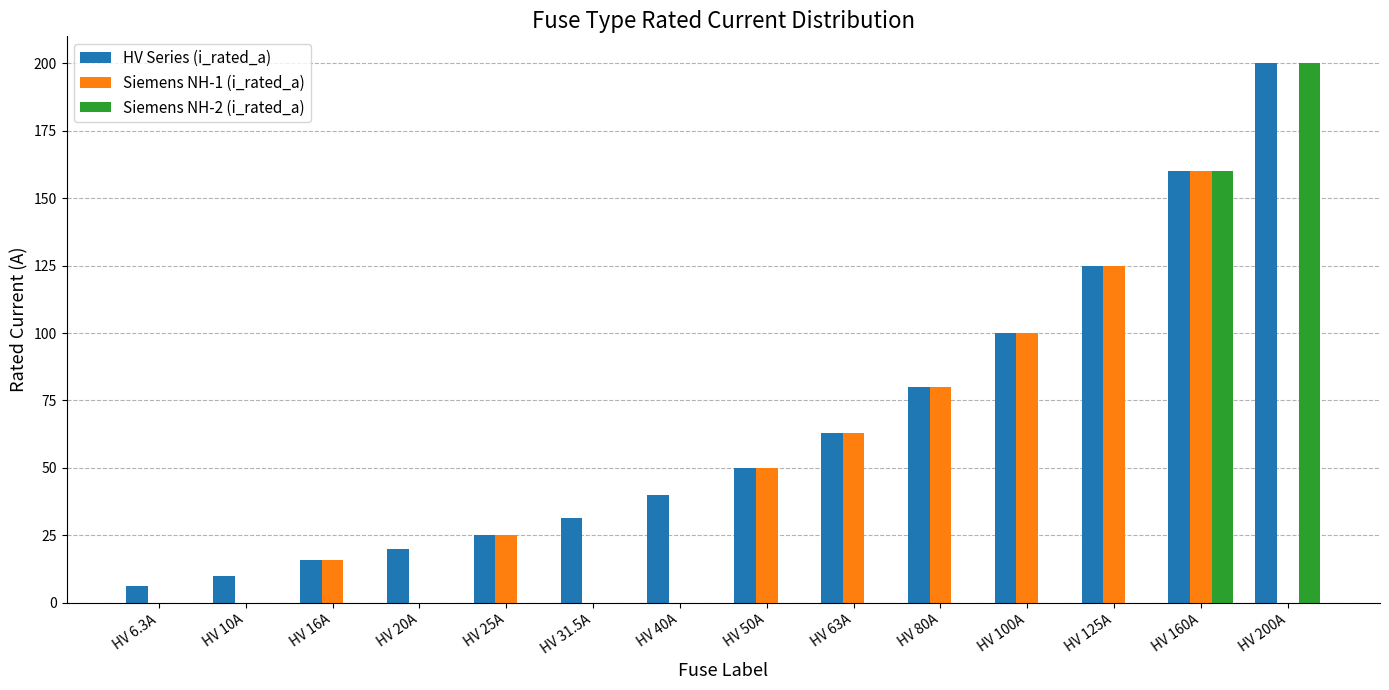

What is the sum of all Siemens NH-1 (i_rated_a) values?

619.0